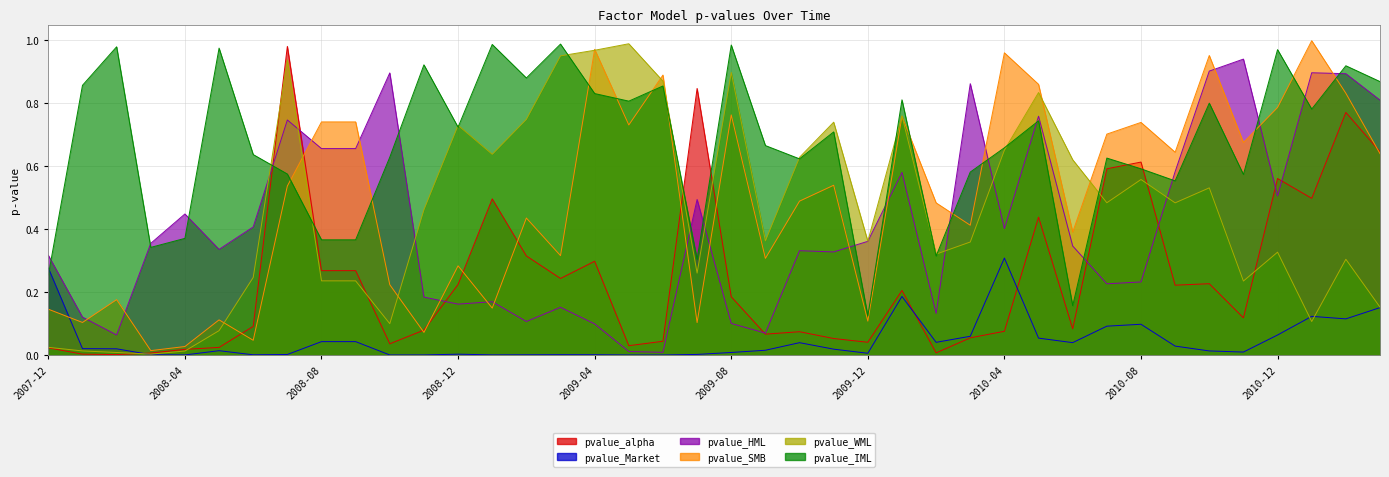

The value of pvalue_IML at 2009-04 is 0.2. True or false?

False